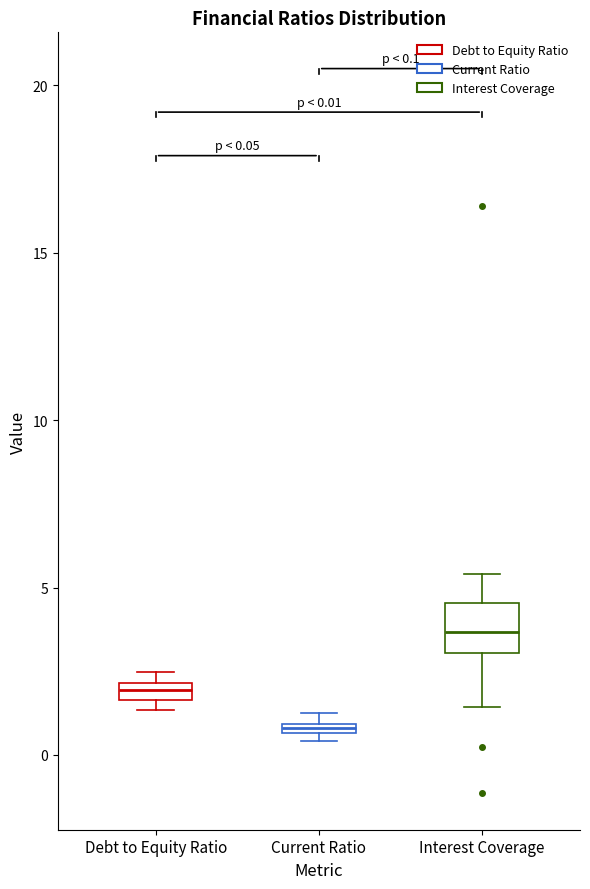

Comparing the boxes themselves (not the whiskers), which one is the tallest?

Interest Coverage